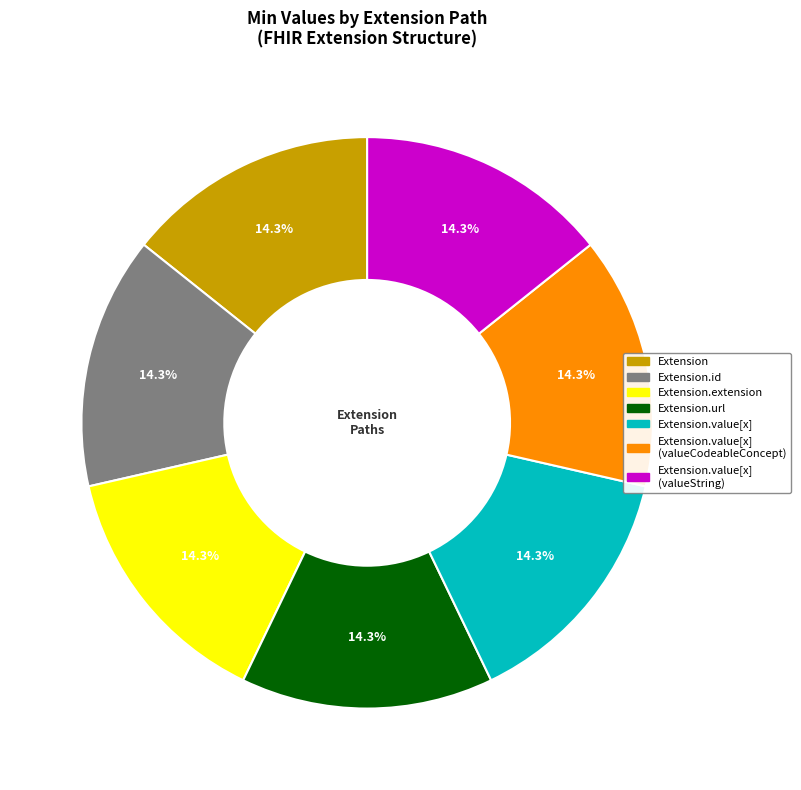

Count the number of slices in the pie.

7